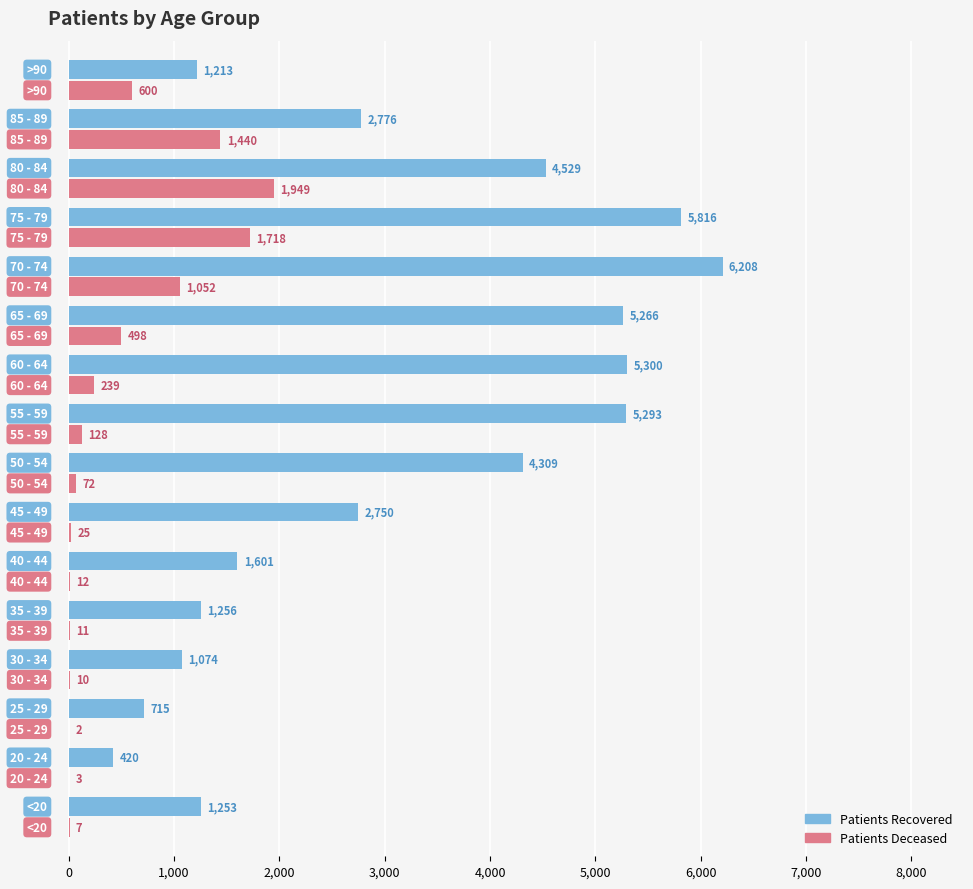

What is the maximum value shown in the chart?

6208